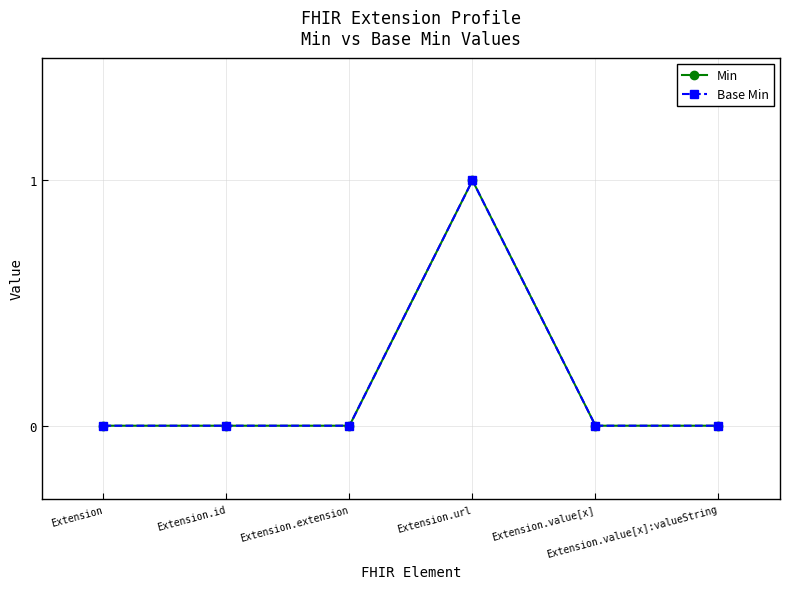

True or false: Base Min has more than 2 interior local peaks.

False